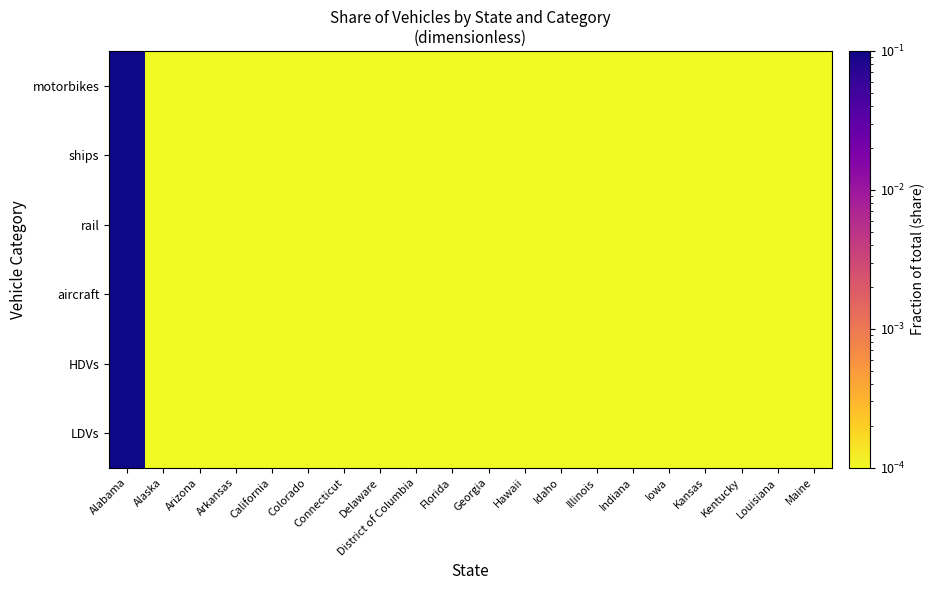

Between Colorado and Alaska, which is larger?

Colorado